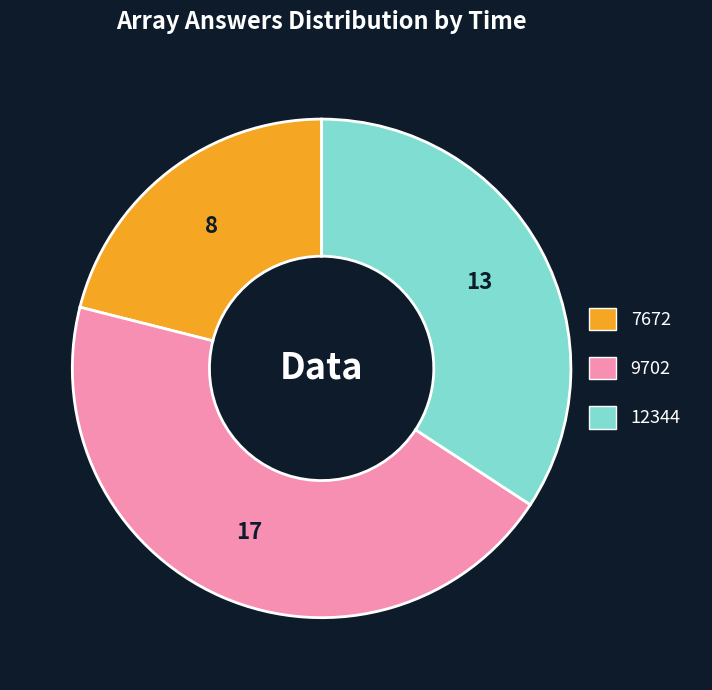

Do 12344 and 7672 together represent more than half of the pie?

Yes